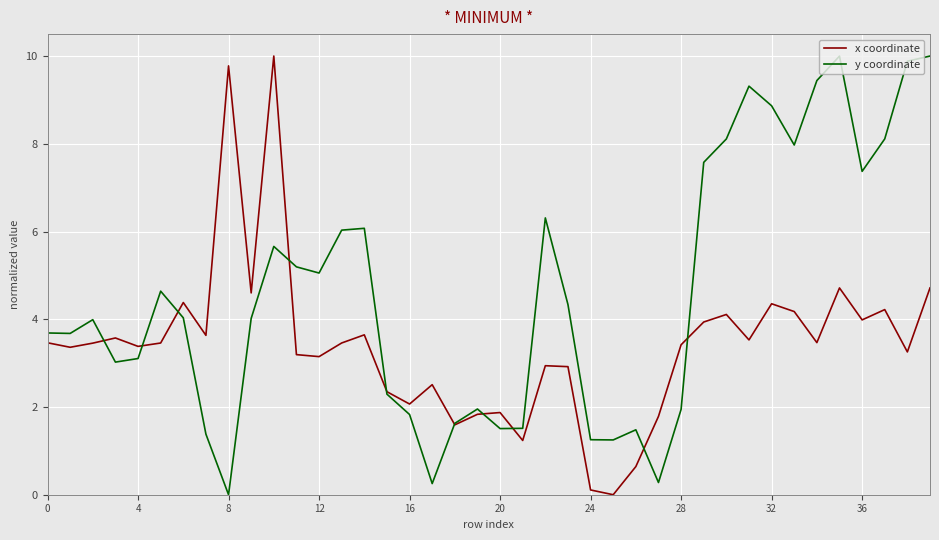

What is the highest value of the x coordinate series?

10.0